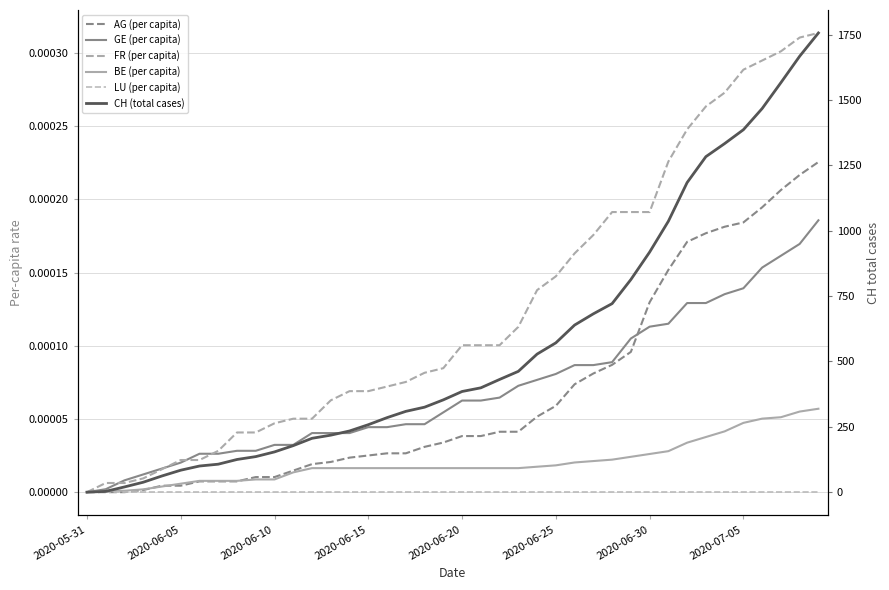

At which category is the sum across all series the highest?

39